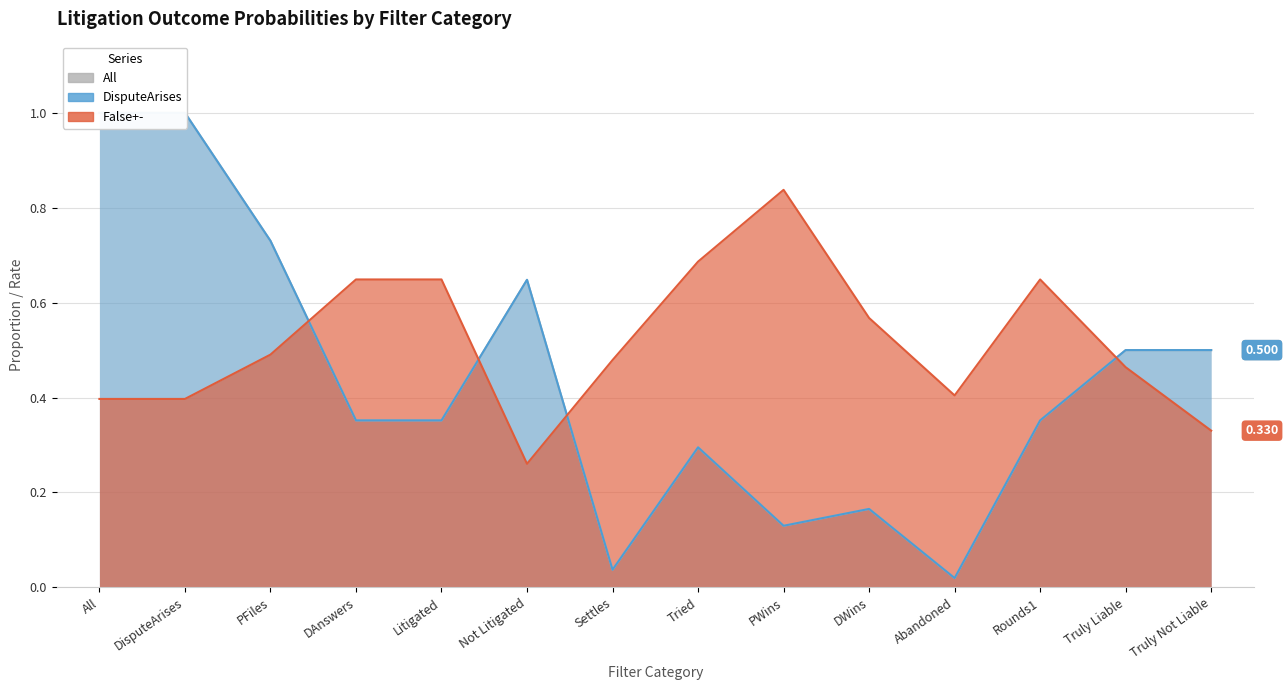

How many interior local valleys does the DisputeArises series have?

3